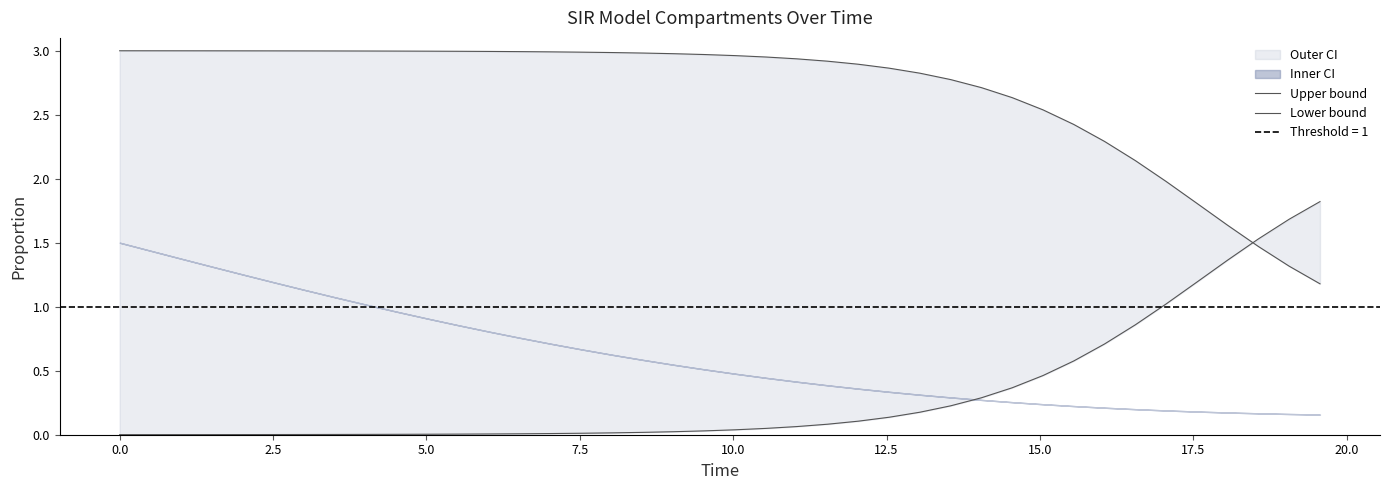

What is the average value of the Lower bound series?

0.3